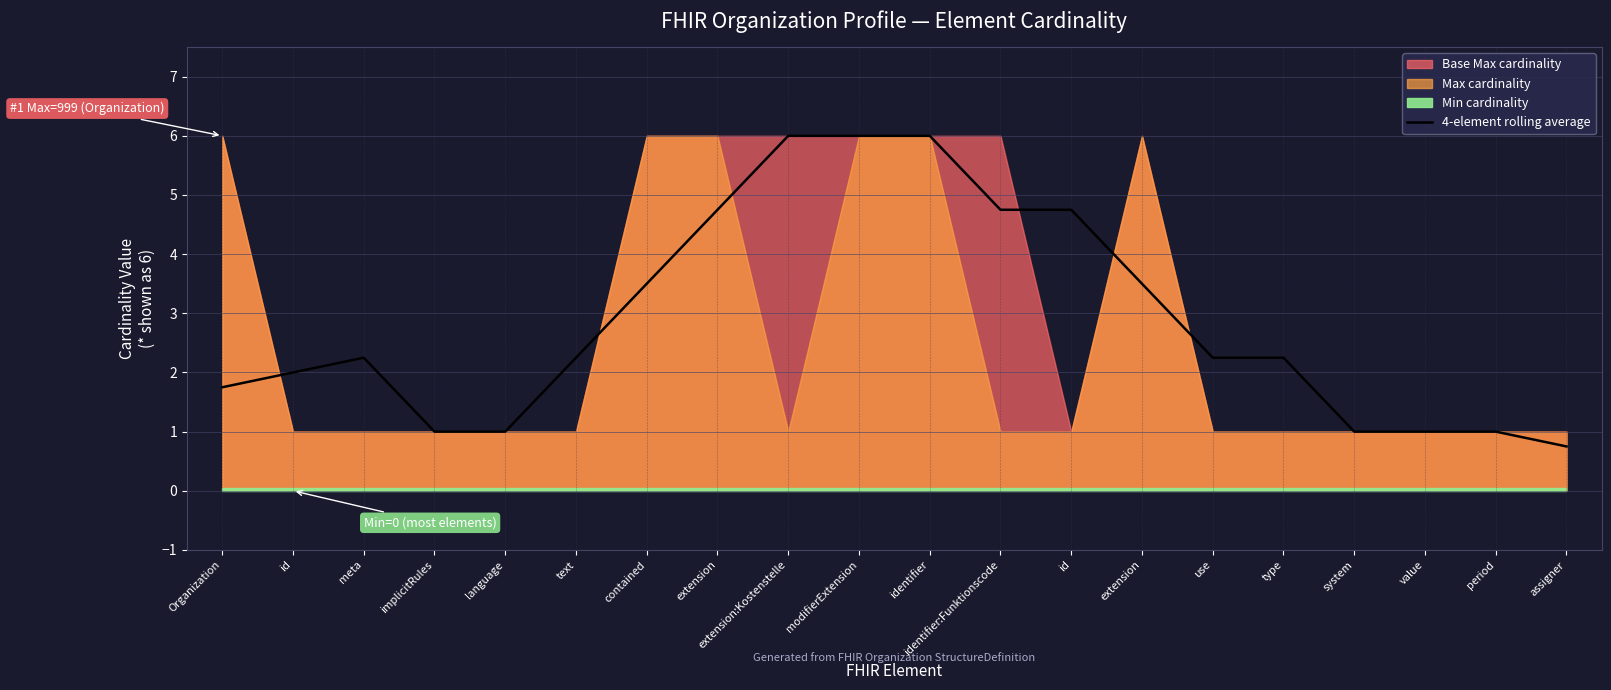

What is the change in value from Organization to meta?

+0.5